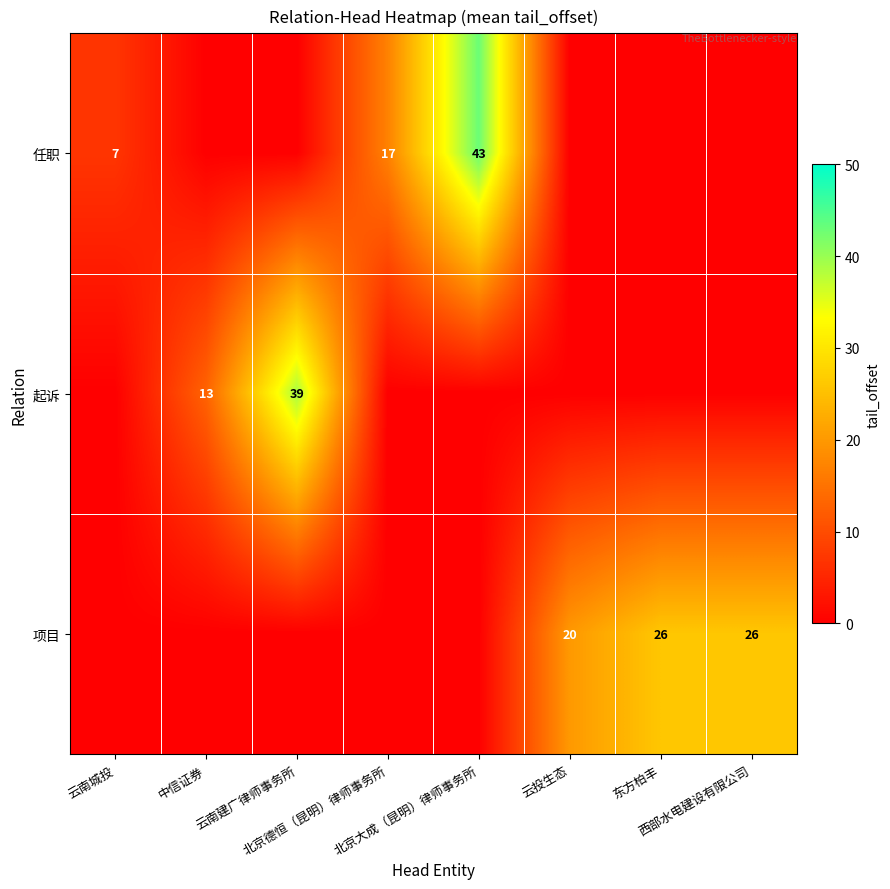

How many values in the 起诉 series exceed 0?

2